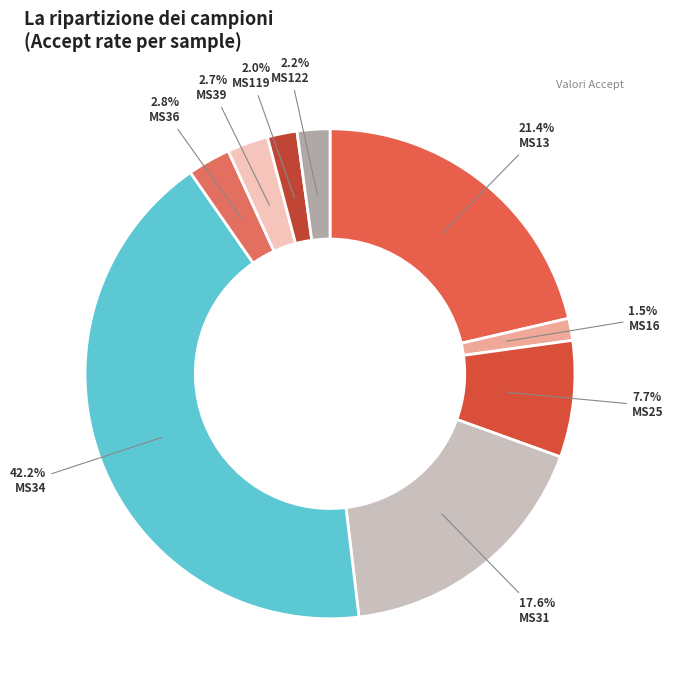

Which slice is the largest?

MS34